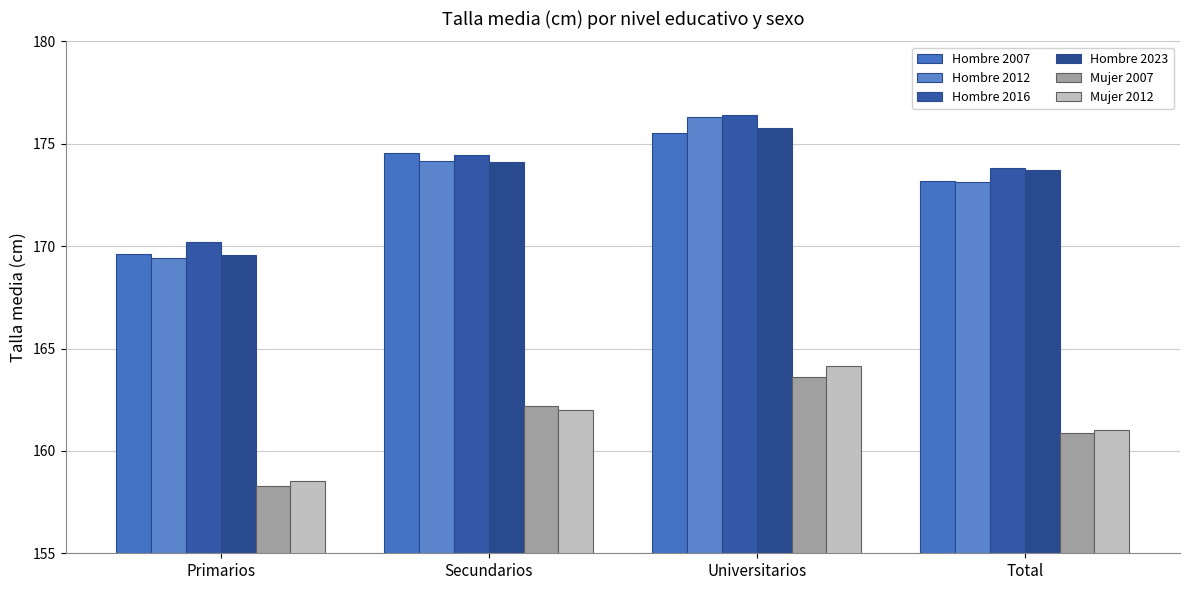

Reading left to right, list all the values displayed in this chart.

Hombre 2007: Primarios=169.6	Secundarios=174.6	Universitarios=175.5	Total=173.2
Hombre 2012: Primarios=169.4	Secundarios=174.1	Universitarios=176.3	Total=173.1
Hombre 2016: Primarios=170.2	Secundarios=174.4	Universitarios=176.4	Total=173.8
Hombre 2023: Primarios=169.6	Secundarios=174.1	Universitarios=175.8	Total=173.7
Mujer 2007: Primarios=158.3	Secundarios=162.2	Universitarios=163.6	Total=160.9
Mujer 2012: Primarios=158.5	Secundarios=162.0	Universitarios=164.1	Total=161.0